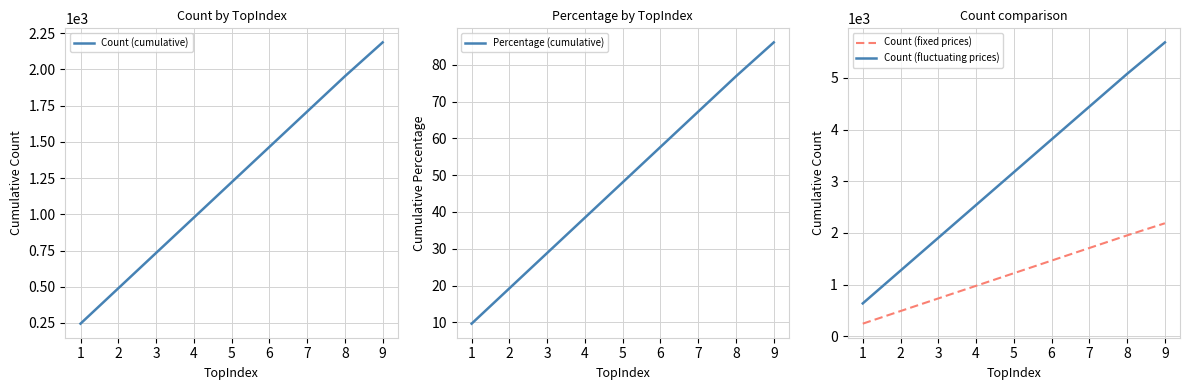

Which series has the largest range (max minus min)?

Count (fluctuating)